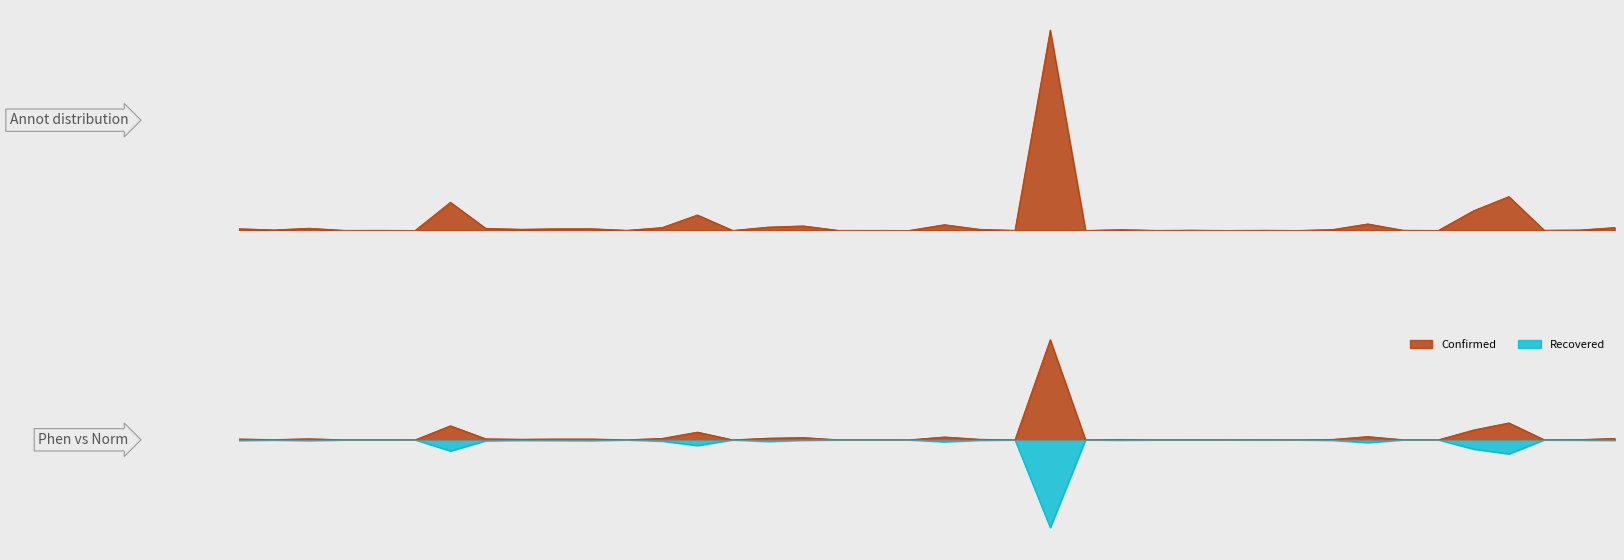

True or false: Confirmed has more than 2 points higher than both neighbors.

True